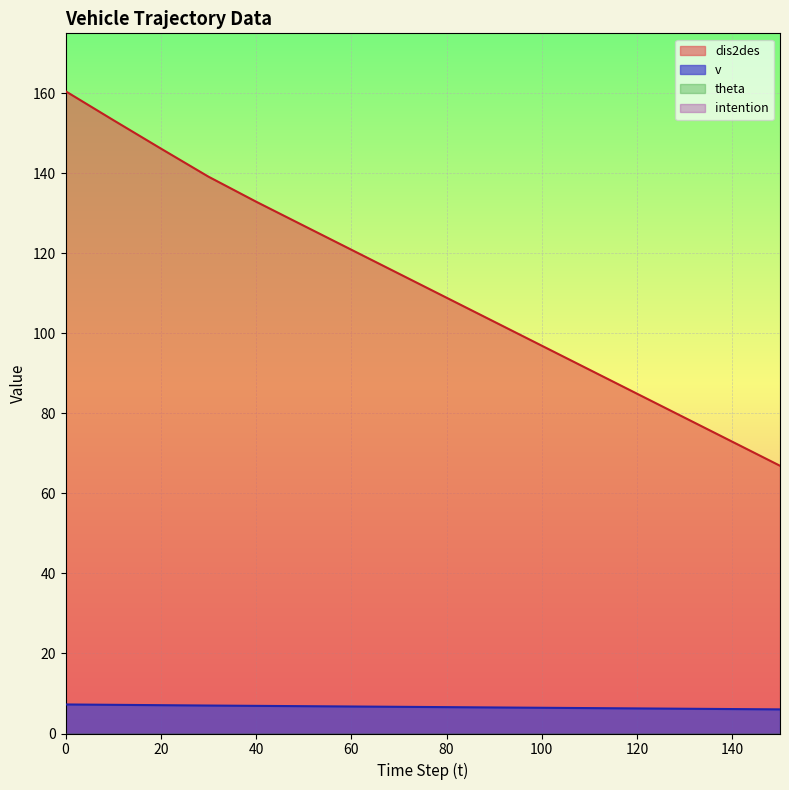

Rank the series by their maximum value, from highest to lowest.

dis2des, v